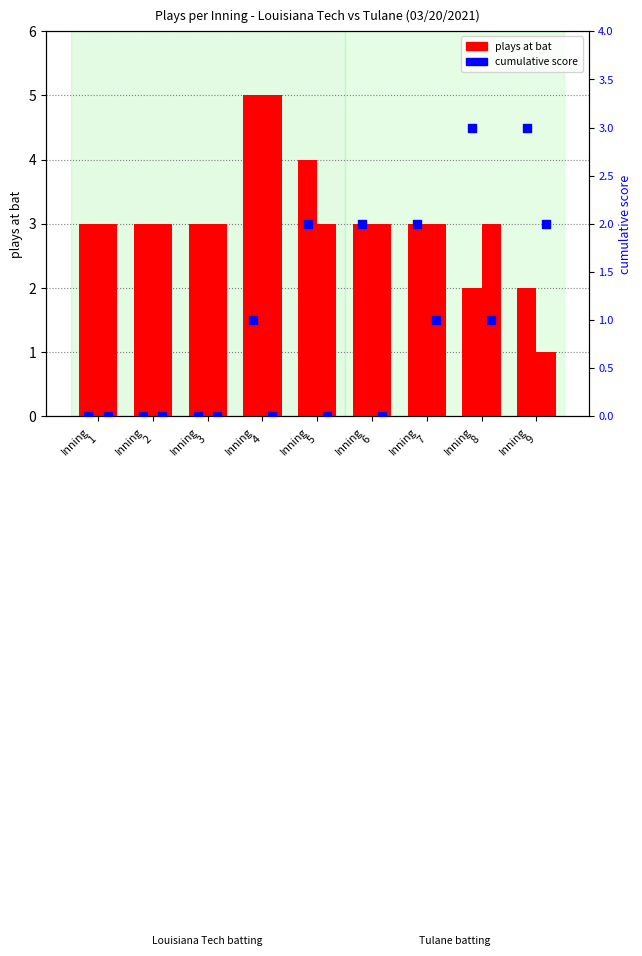

What is the total value across all series at Inning
3?

6